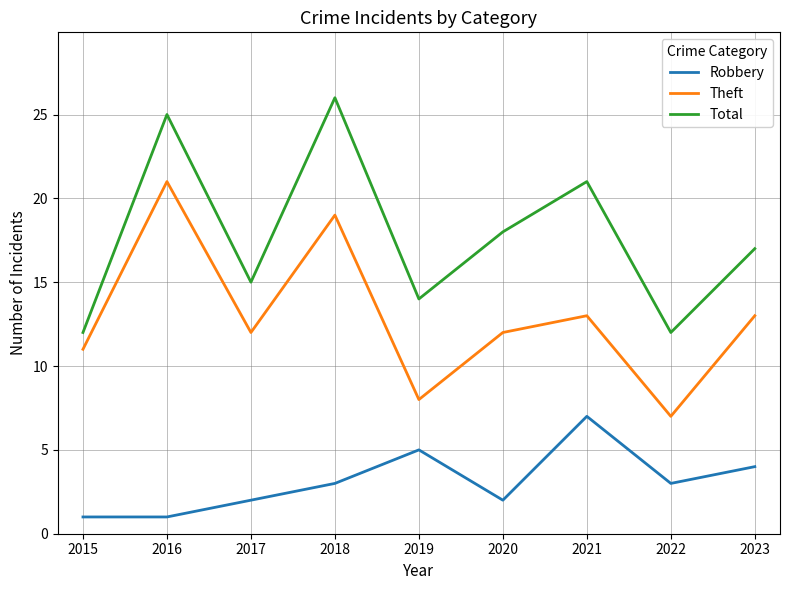

Reading left to right, transcribe all the data shown in this chart.

Robbery: 2015=1	2016=1	2017=2	2018=3	2019=5	2020=2	2021=7	2022=3	2023=4
Theft: 2015=11	2016=21	2017=12	2018=19	2019=8	2020=12	2021=13	2022=7	2023=13
Total: 2015=12	2016=25	2017=15	2018=26	2019=14	2020=18	2021=21	2022=12	2023=17